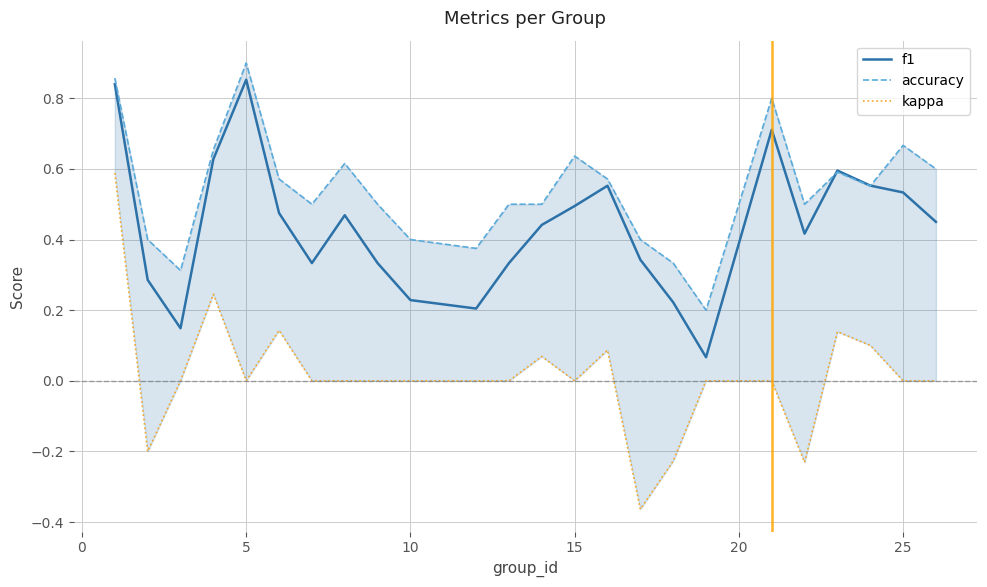

Is it true that f1 equals 0.5 at 15?

True